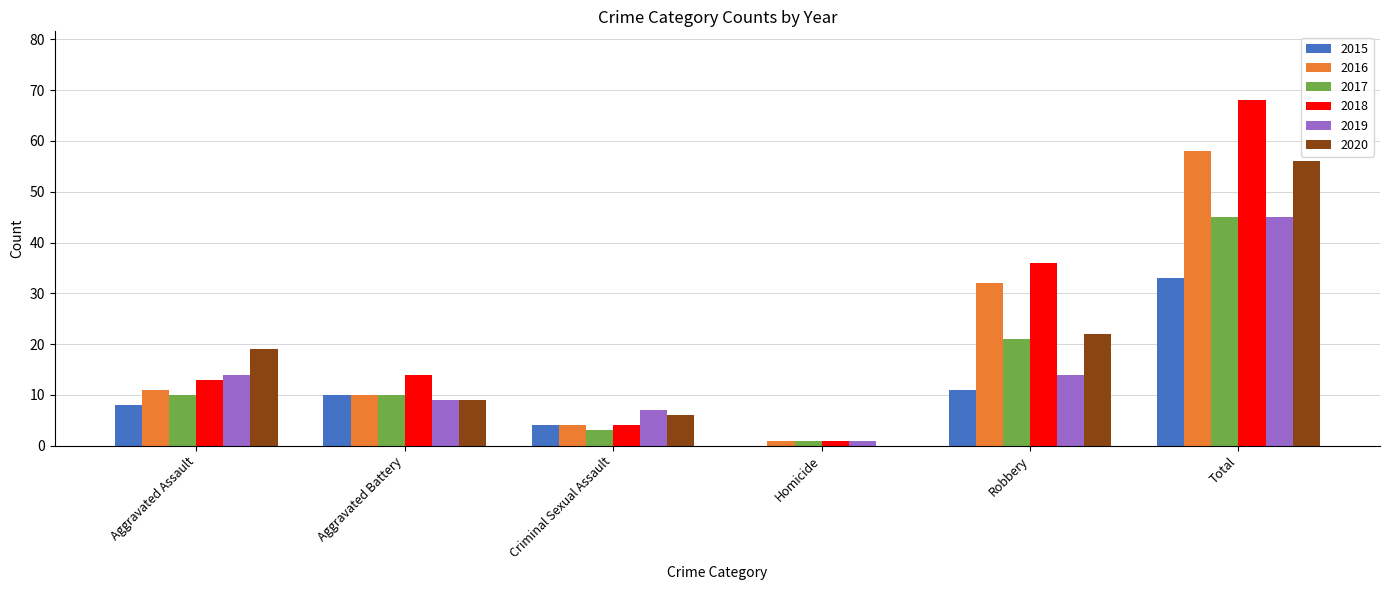

At which label is 2016 closest to 29?

Robbery